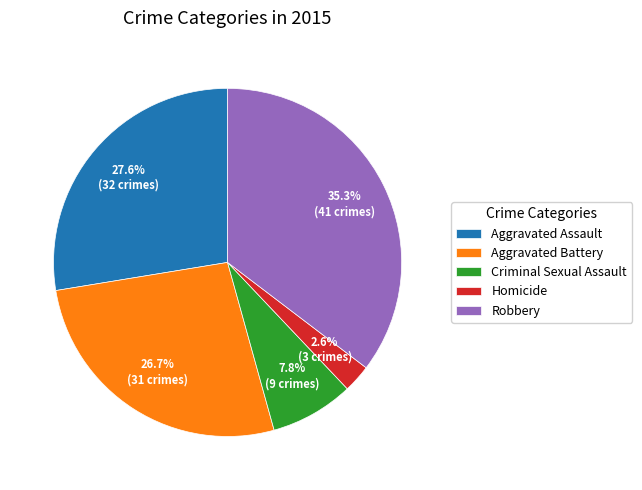

Count the number of slices in the pie.

5